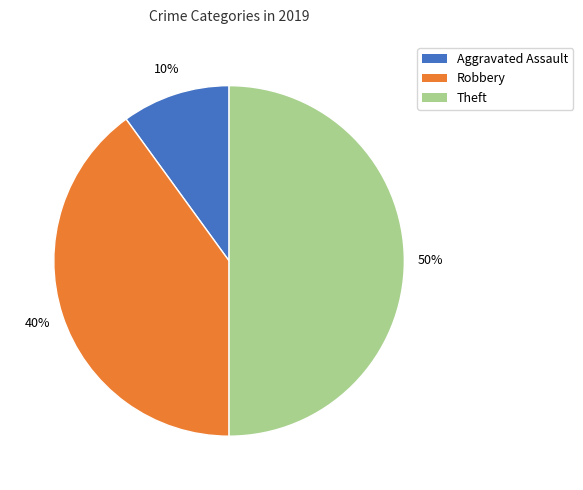

Rank the categories by value from lowest to highest.

Aggravated Assault, Robbery, Theft